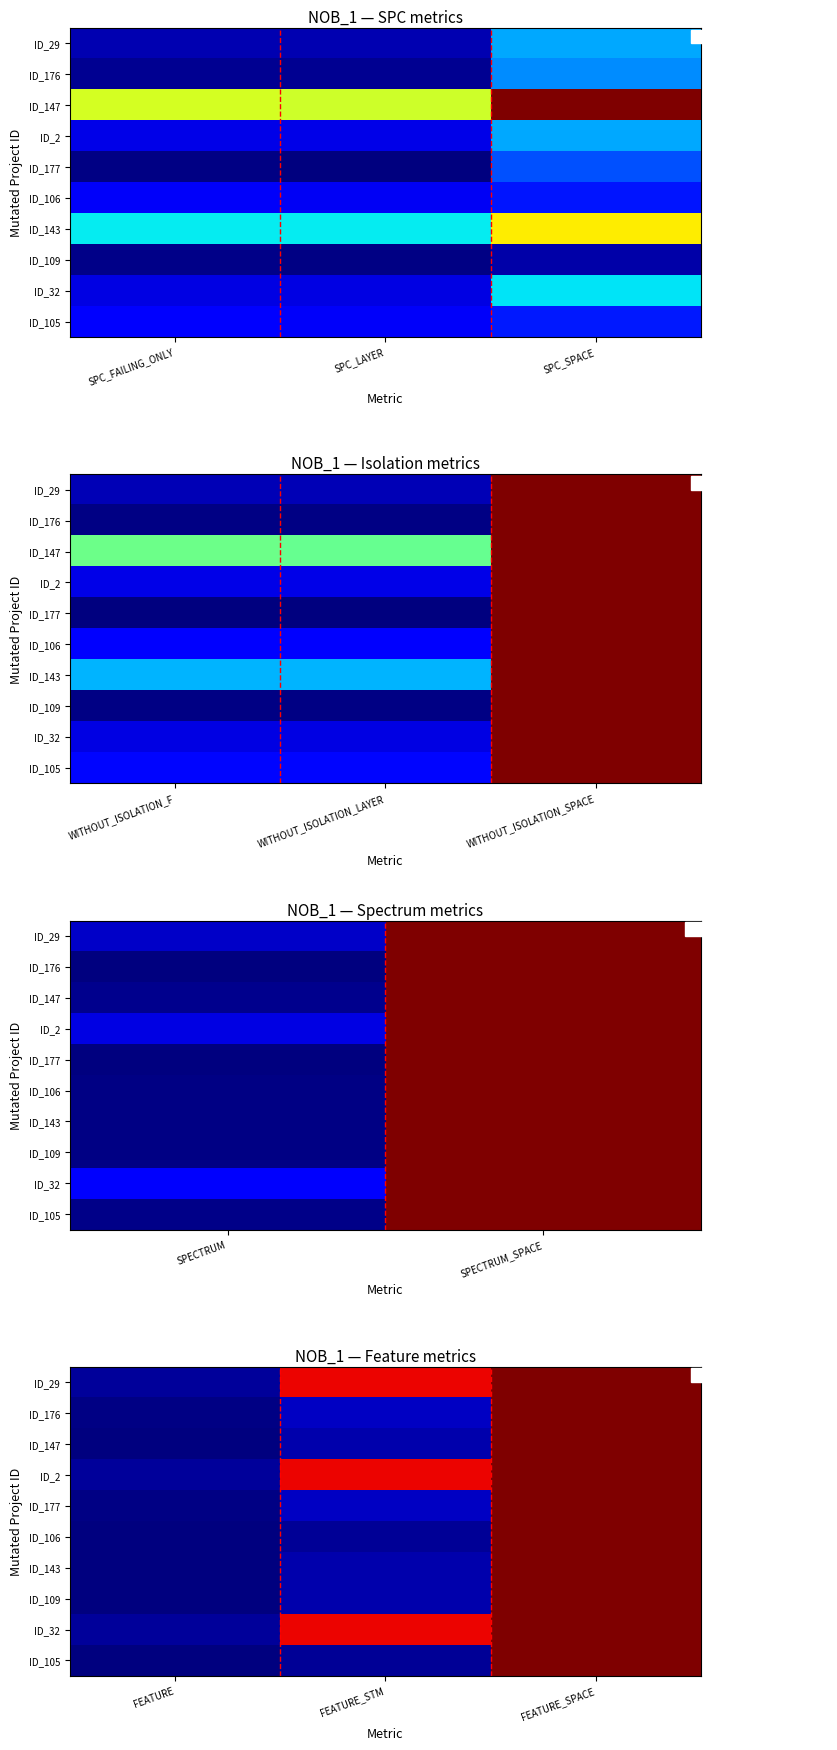

Which category has the lowest value in the ID_143 series?

FEATURE